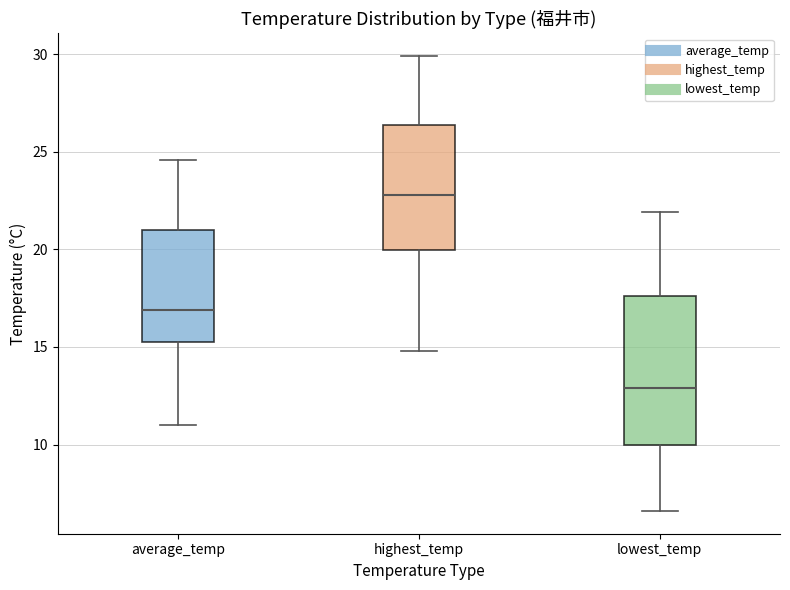

Which box's median line is the lowest?

lowest_temp